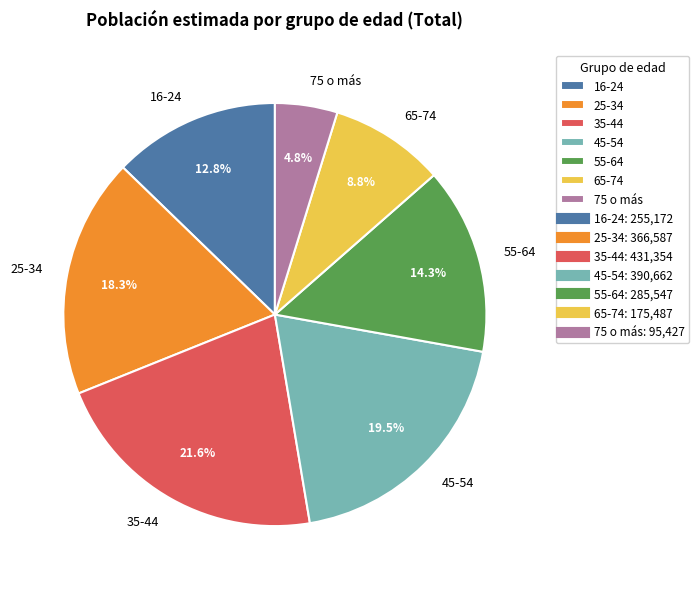

To the nearest percent, what percentage of the pie is 16-24?

13%